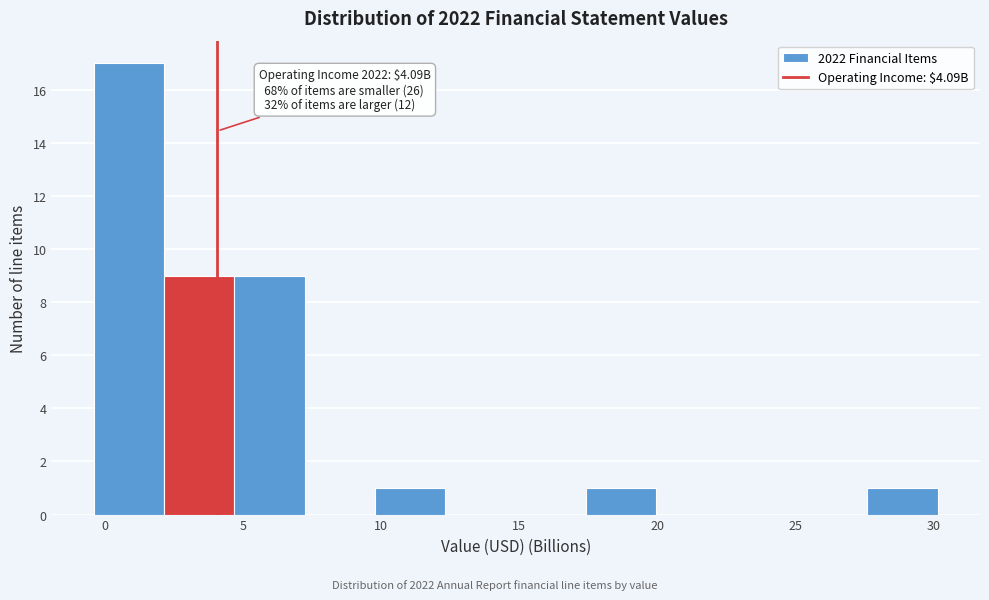

Which range on the x-axis has the tallest bar?

-0.5 to 2.0